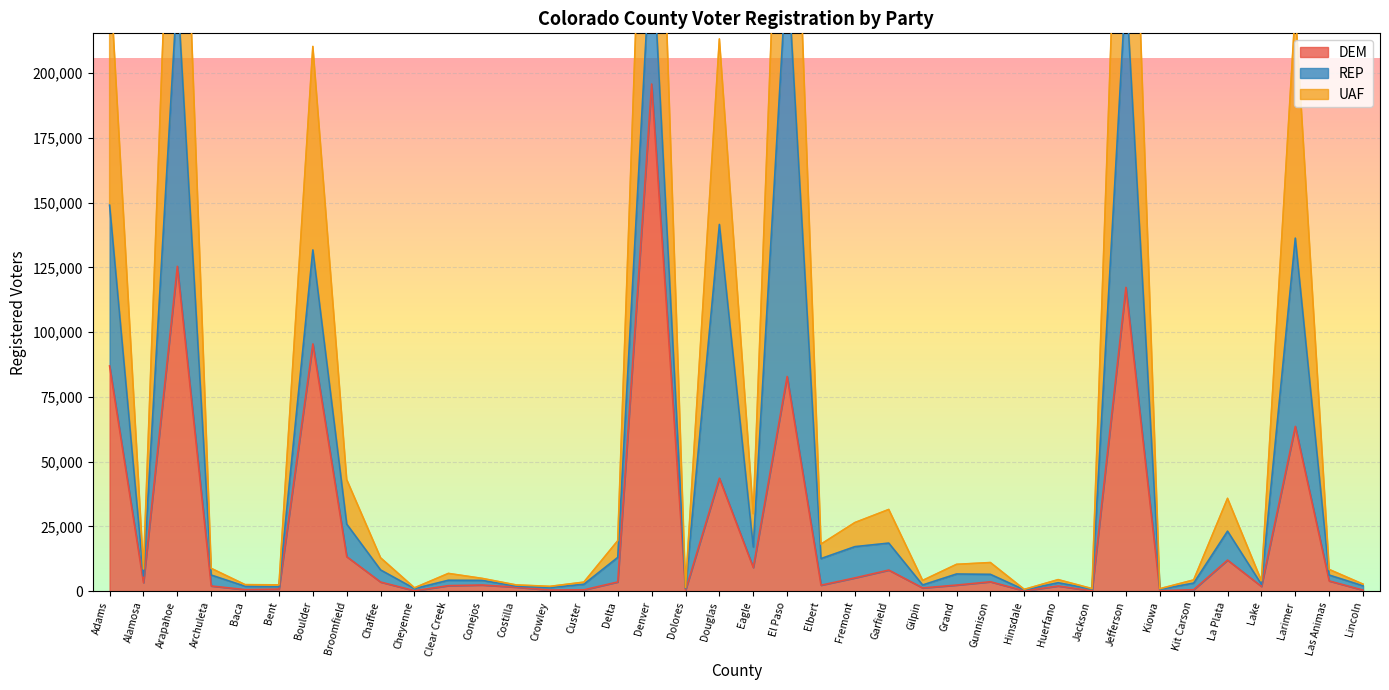

Where is the first local maximum for UAF?

Arapahoe